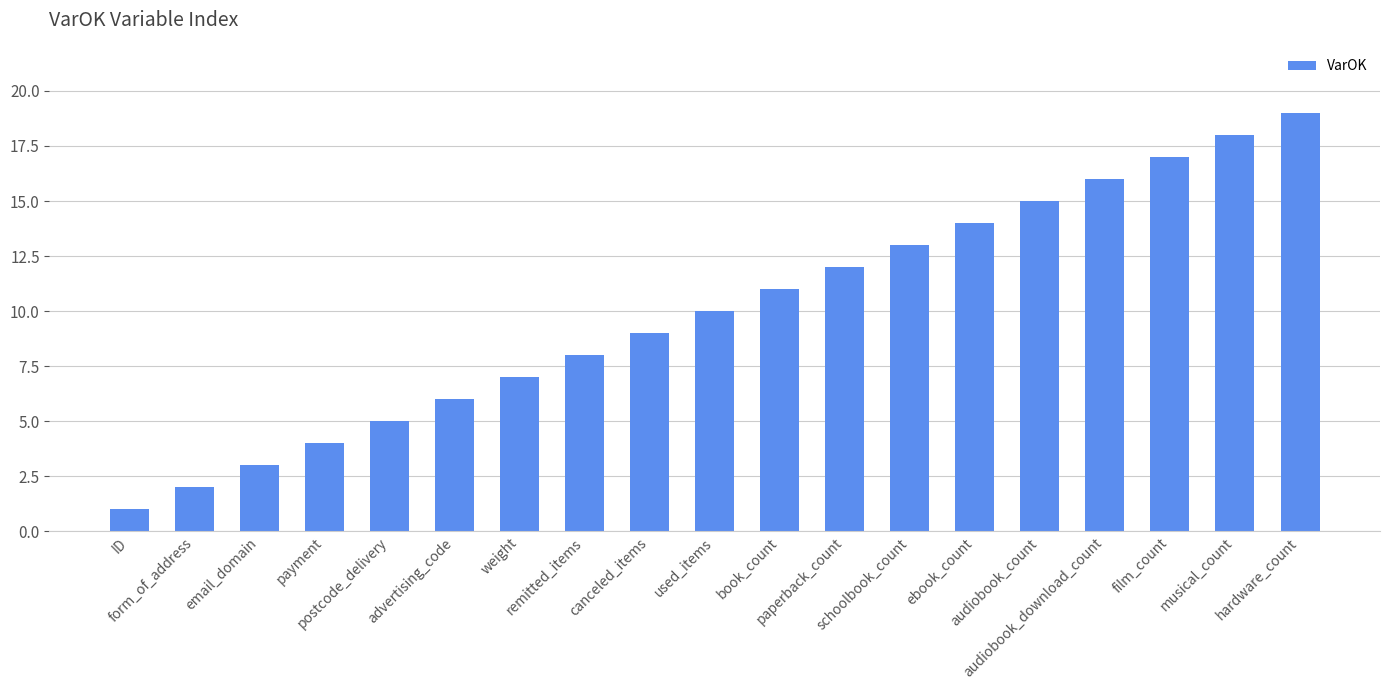

What position from the left is used_items?

10